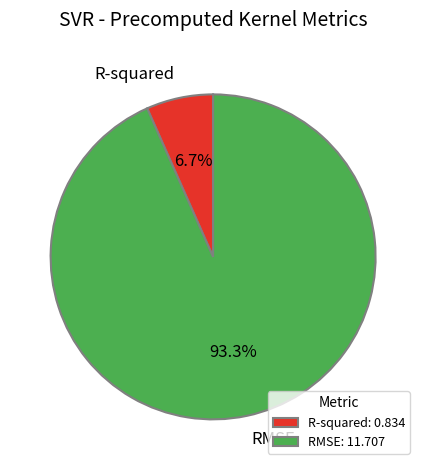

Does any single category account for the majority?

Yes